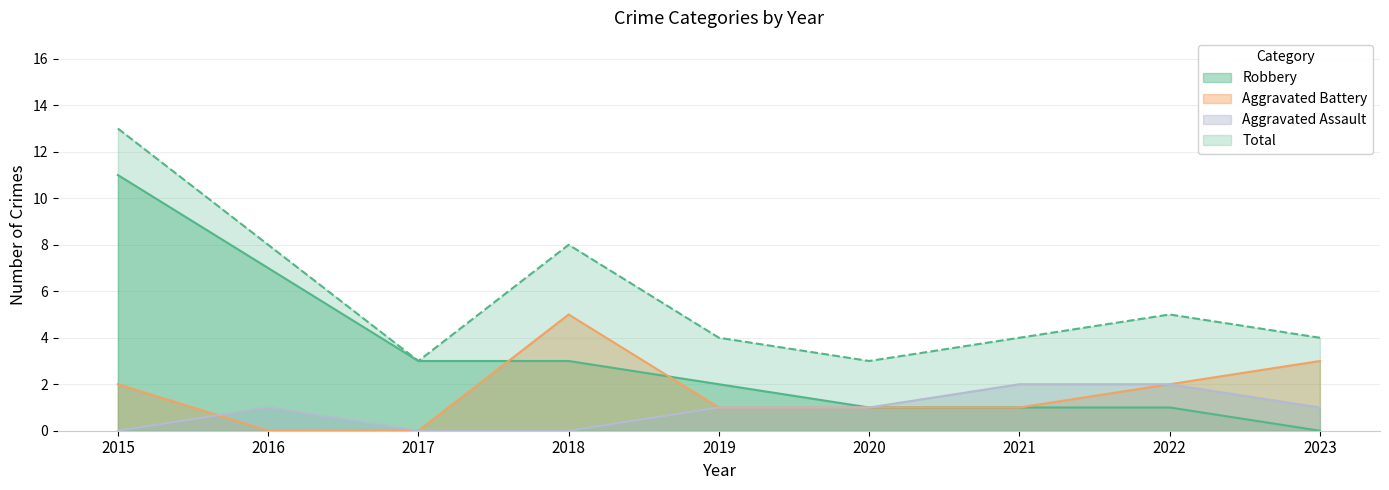

True or false: Total has a value of 1 at 2019.

False